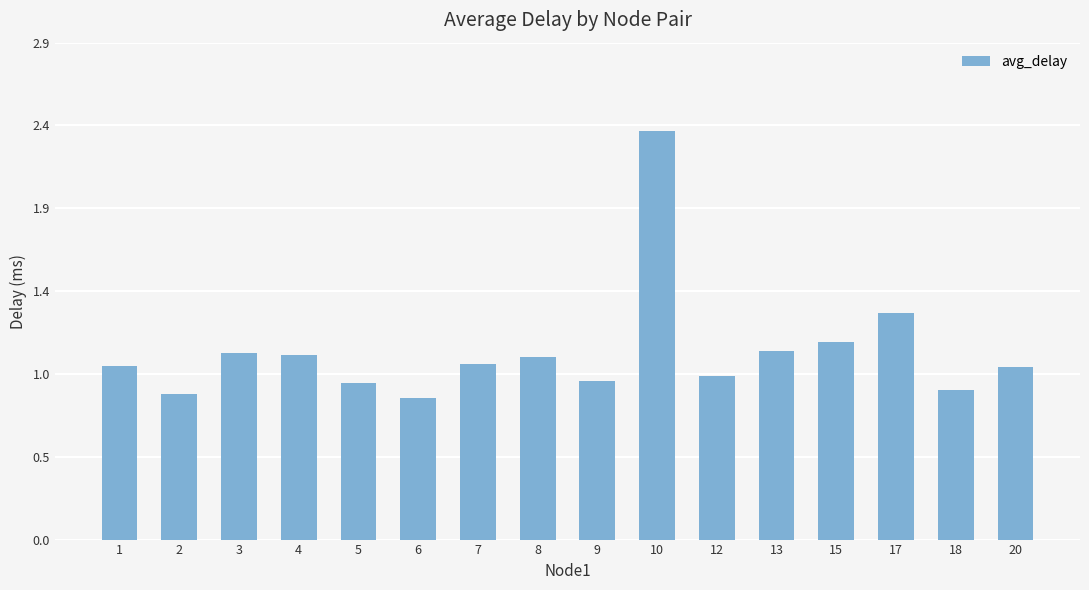

At which label does the data first exceed 1?

1